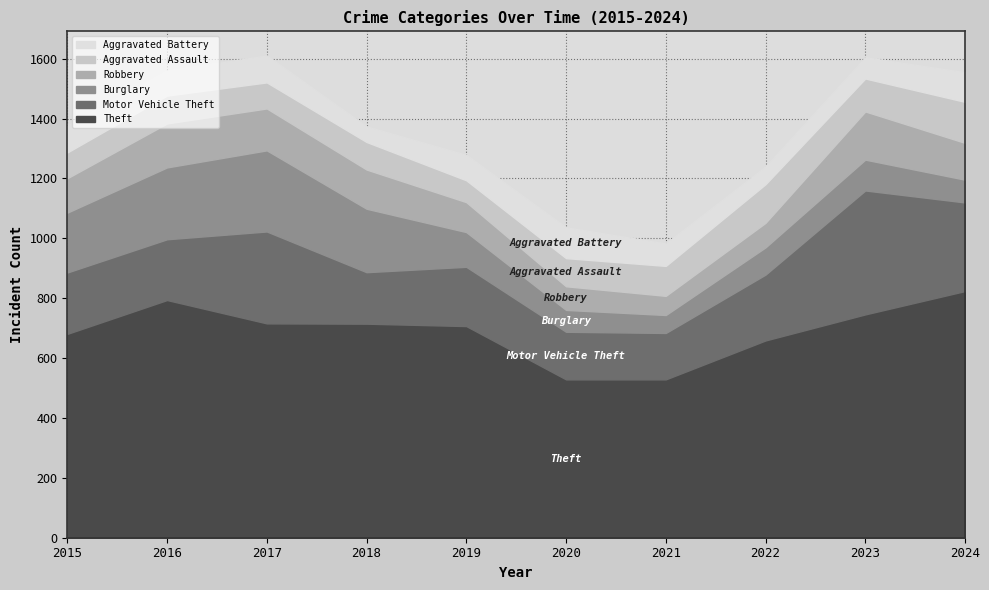

How many values in the Aggravated Assault series are below 94?

5